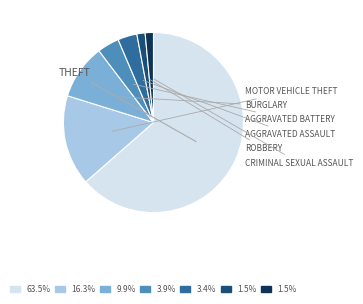

How many slices are in this pie chart?

7